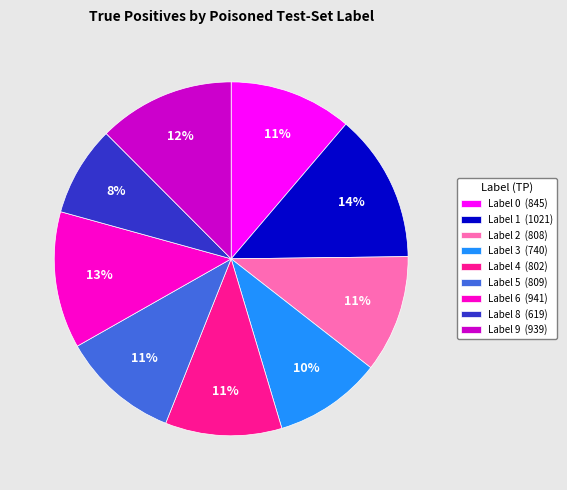

Which slice is the smallest?

Label 8